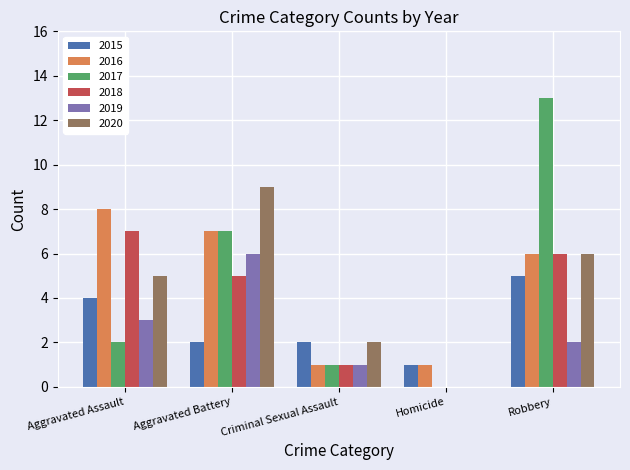

Reading right to left, what are all the values shown in this chart?

2015: 5	1	2	2	4
2016: 6	1	1	7	8
2017: 13	0	1	7	2
2018: 6	0	1	5	7
2019: 2	0	1	6	3
2020: 6	0	2	9	5